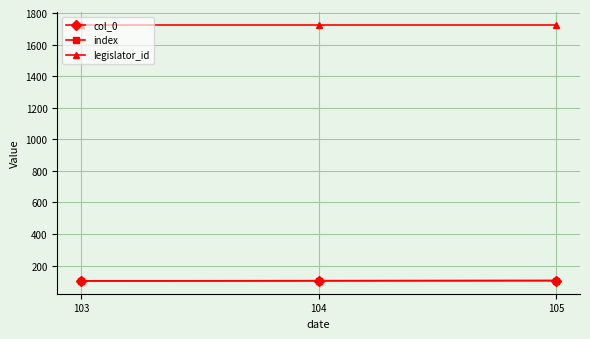

Count the index values in the range 103 to 105.

3